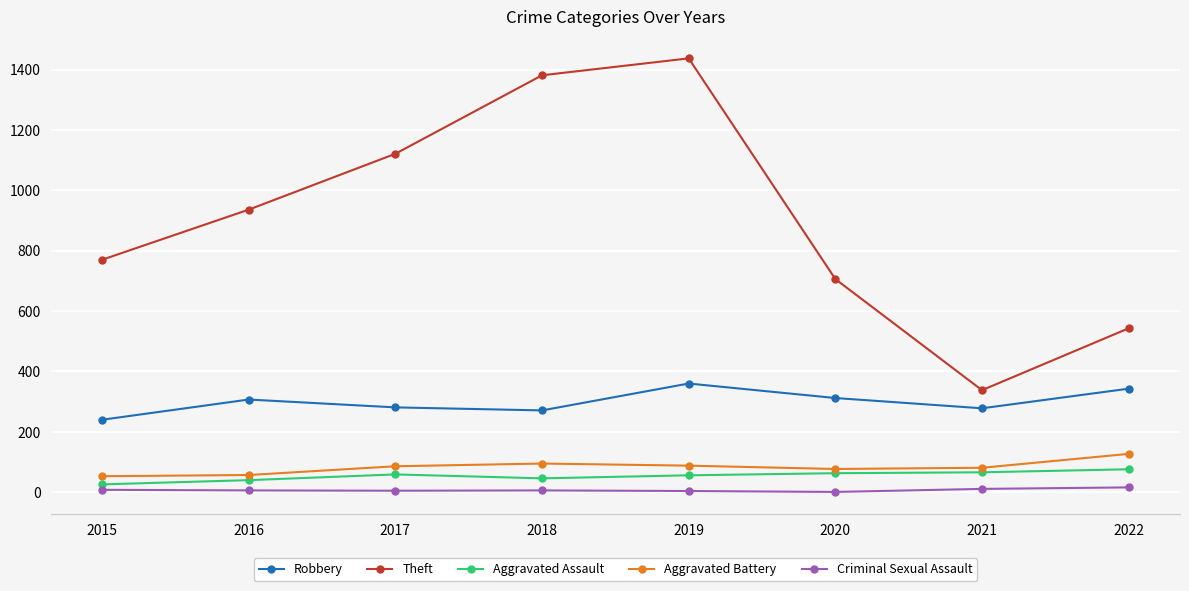

Between 2021 and 2022, which series saw the biggest shift?

Theft